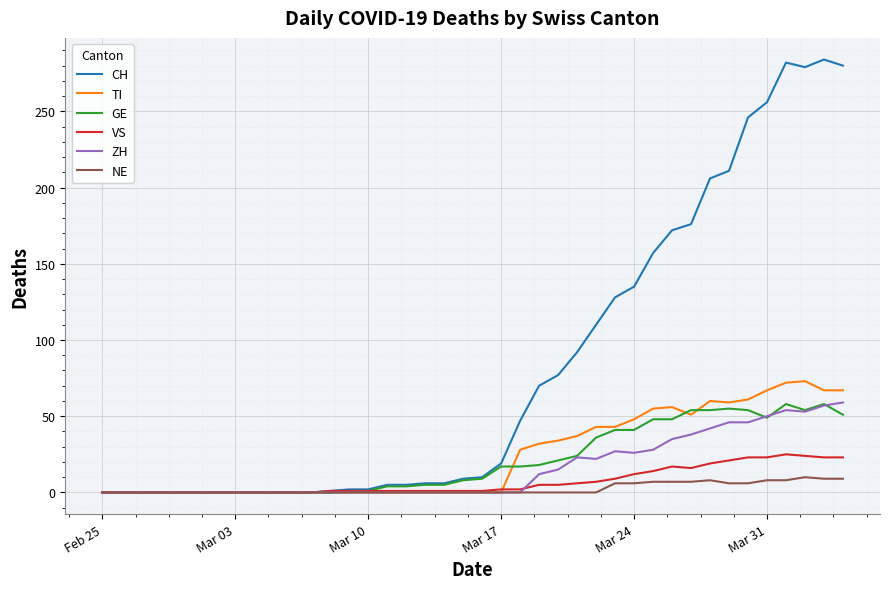

Which series has the largest total across all categories?

CH